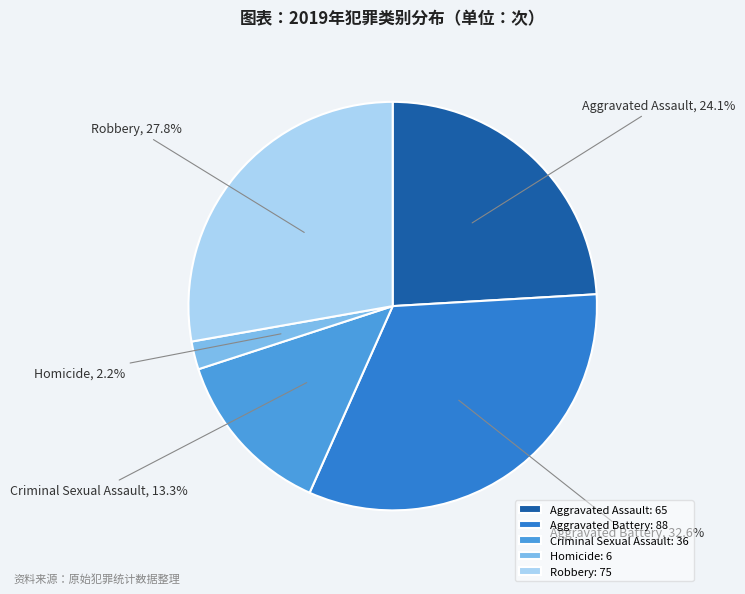

Approximately how many times larger is the value at Robbery compared to Aggravated Assault?

1.2